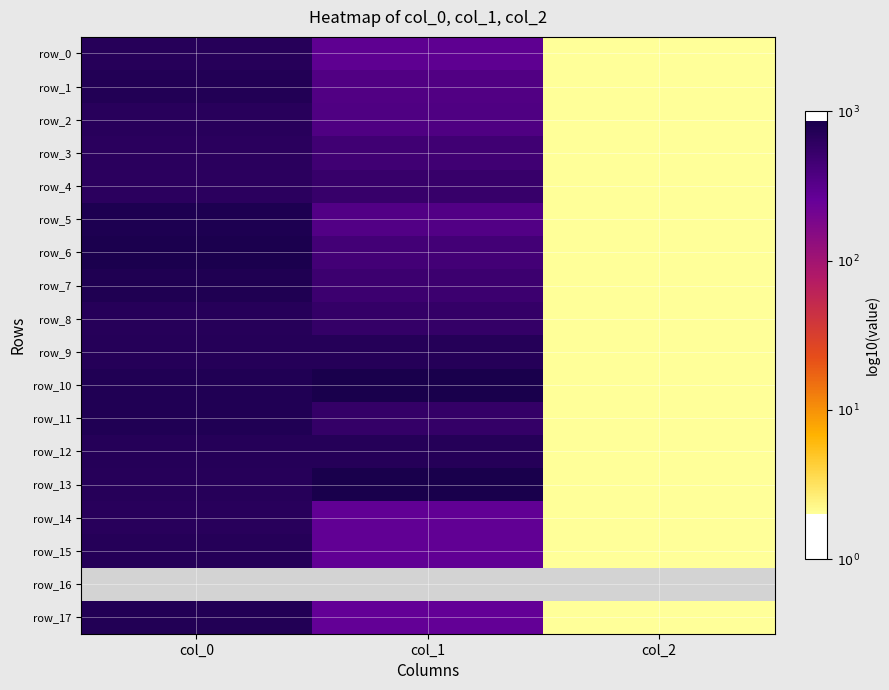

What is the minimum value shown in the chart?

0.3